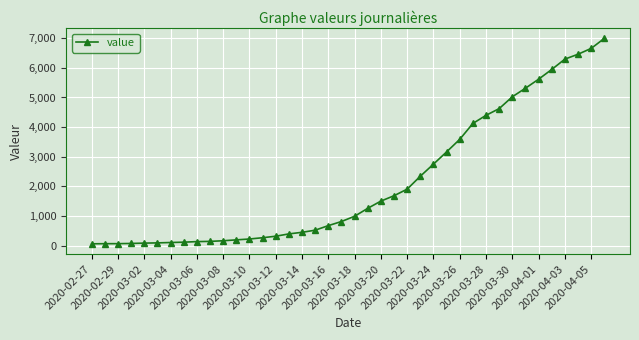

Count the number of data series in this chart.

1